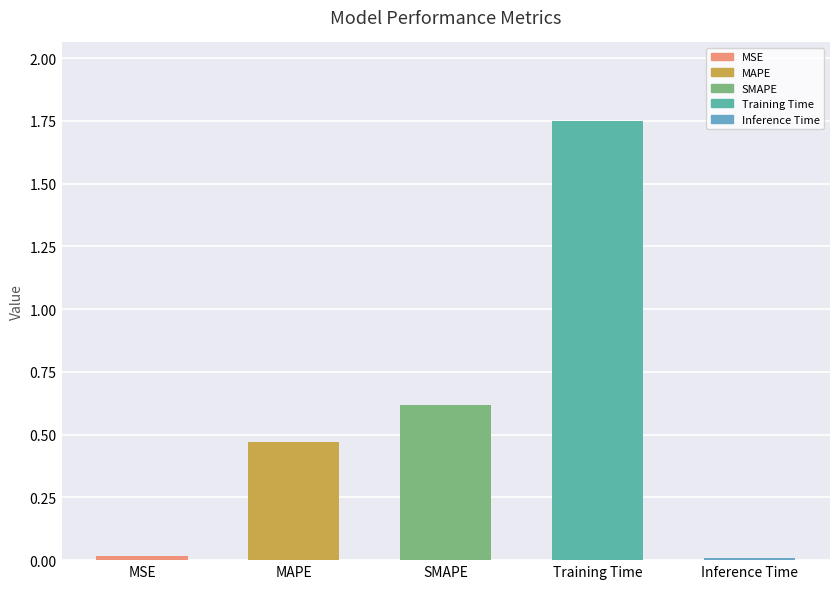

At which category does the chart reach its peak across all series?

Training Time